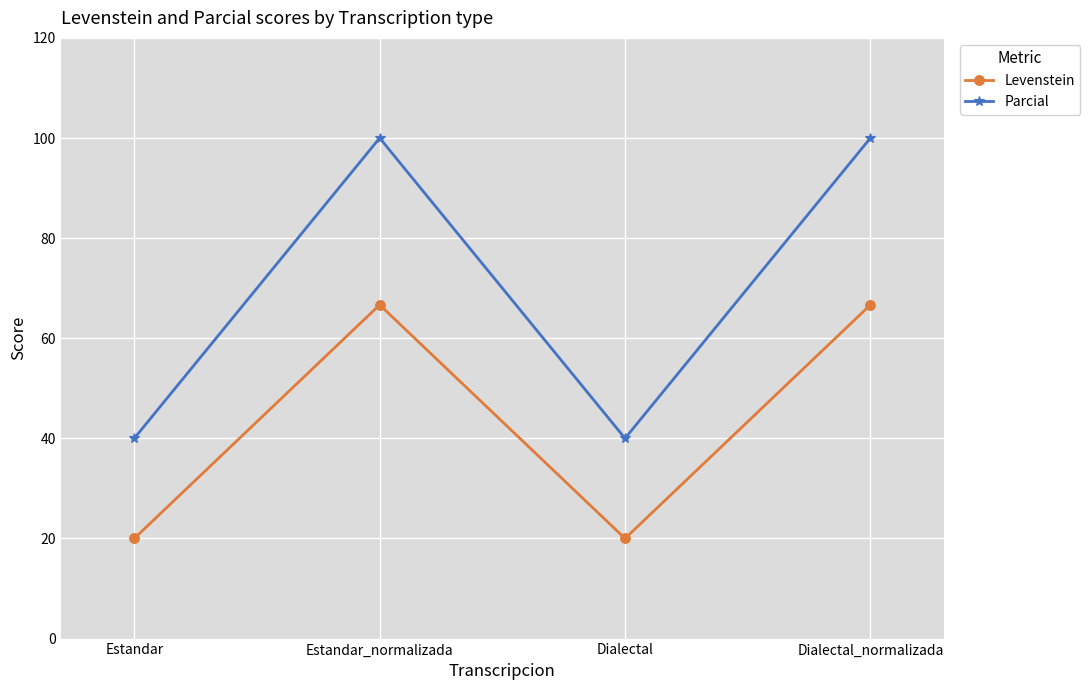

Read the Parcial value at Estandar.

40.0